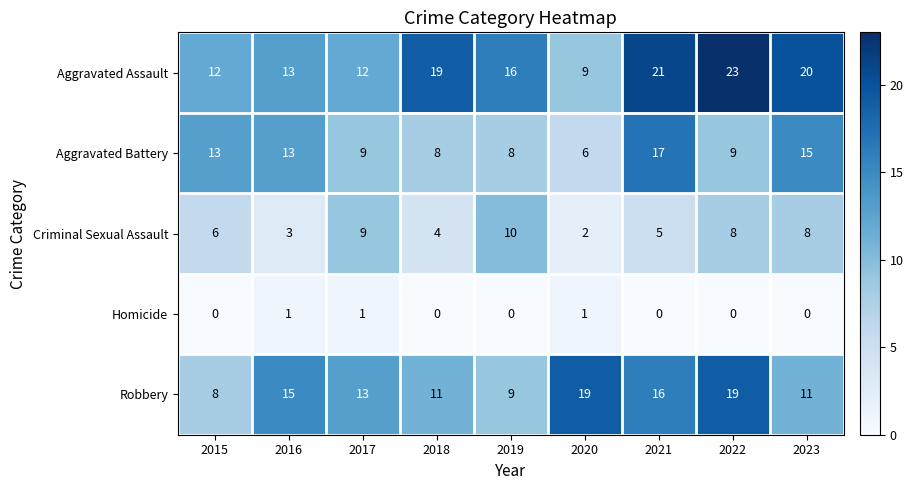

What is the total value across all series at 2017?

44